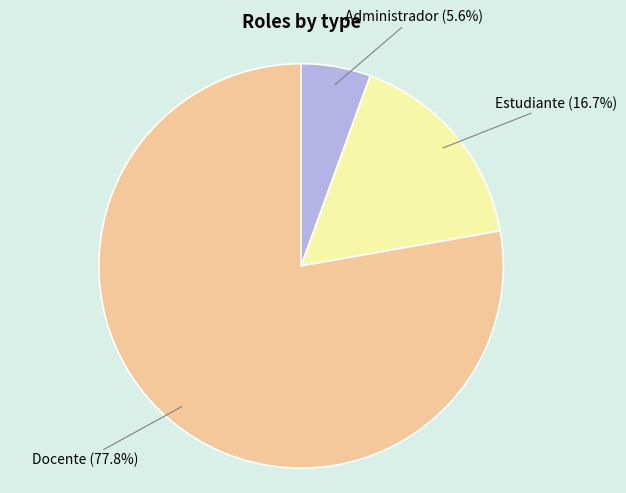

Is there any slice that represents more than half of the pie?

Yes